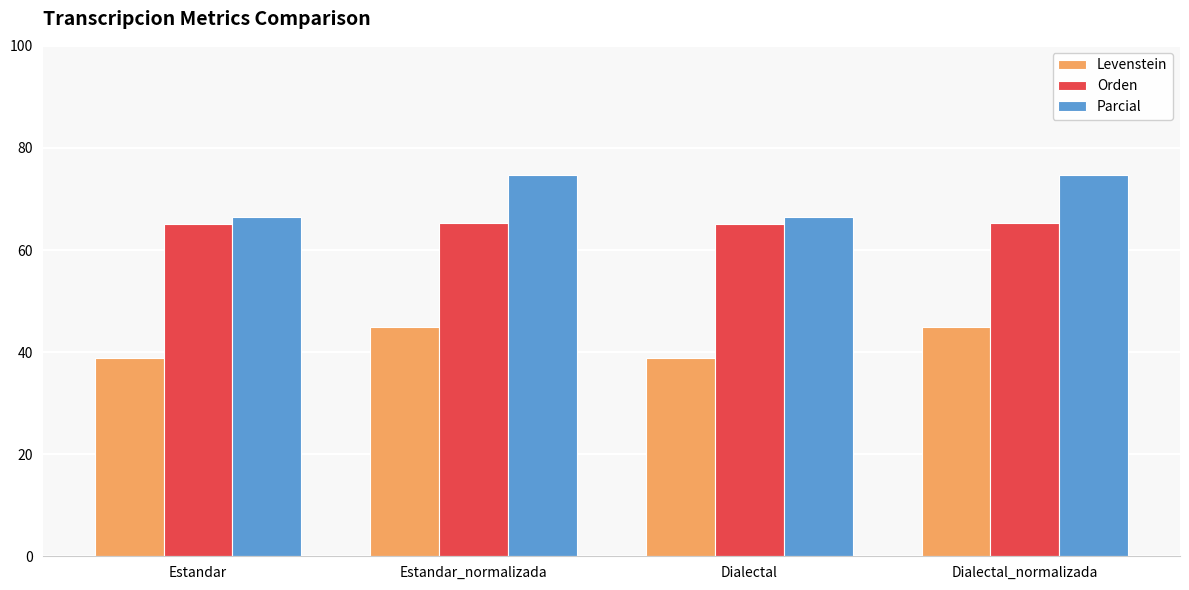

The value of Levenstein at Dialectal is 9.7. True or false?

False